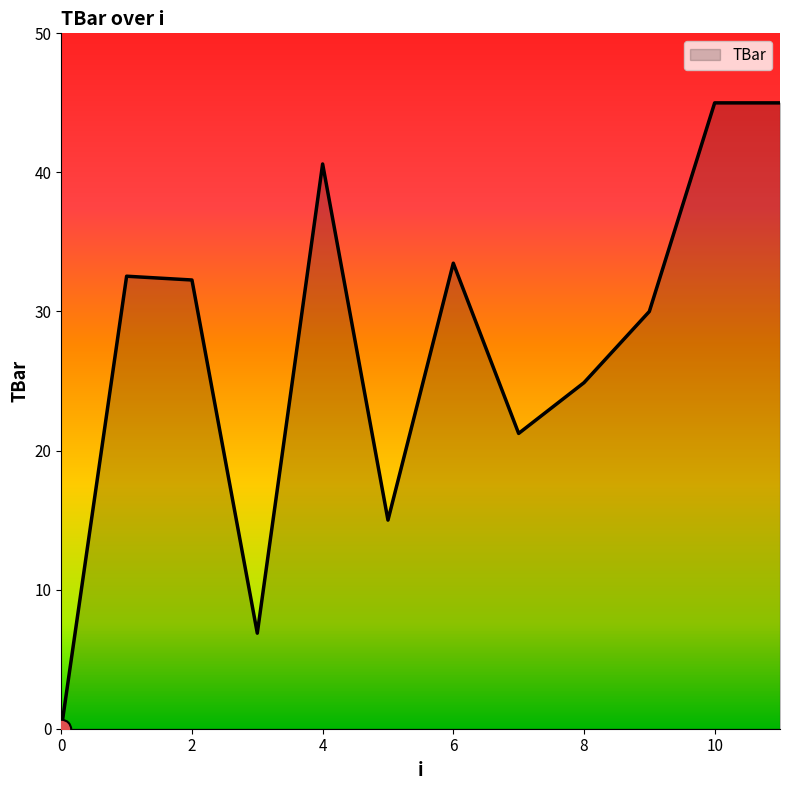

What is the difference between the maximum and minimum values?

45.0